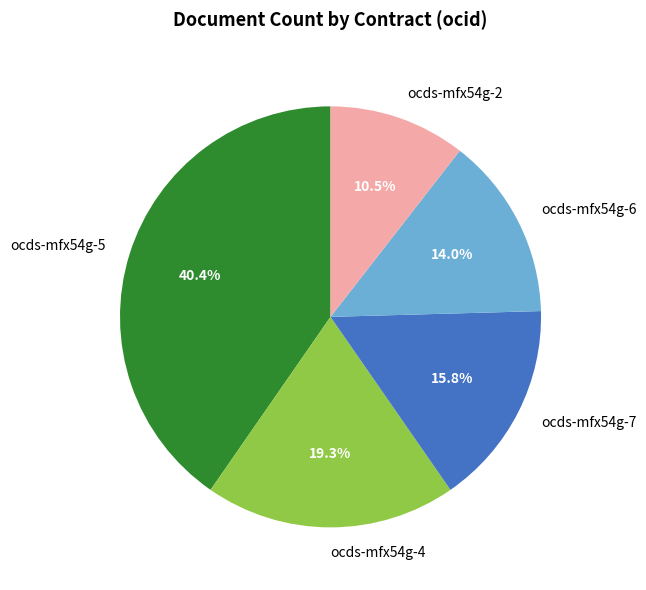

Is it true that ocds-mfx54g-6 is 20% of the pie?

False